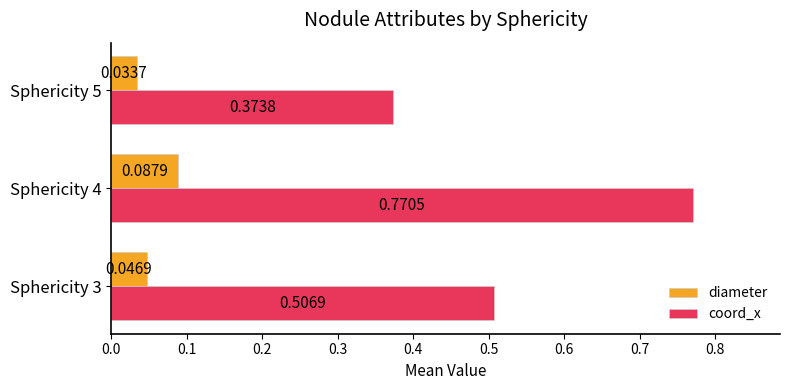

What are all the series names shown in the legend?

diameter, coord_x